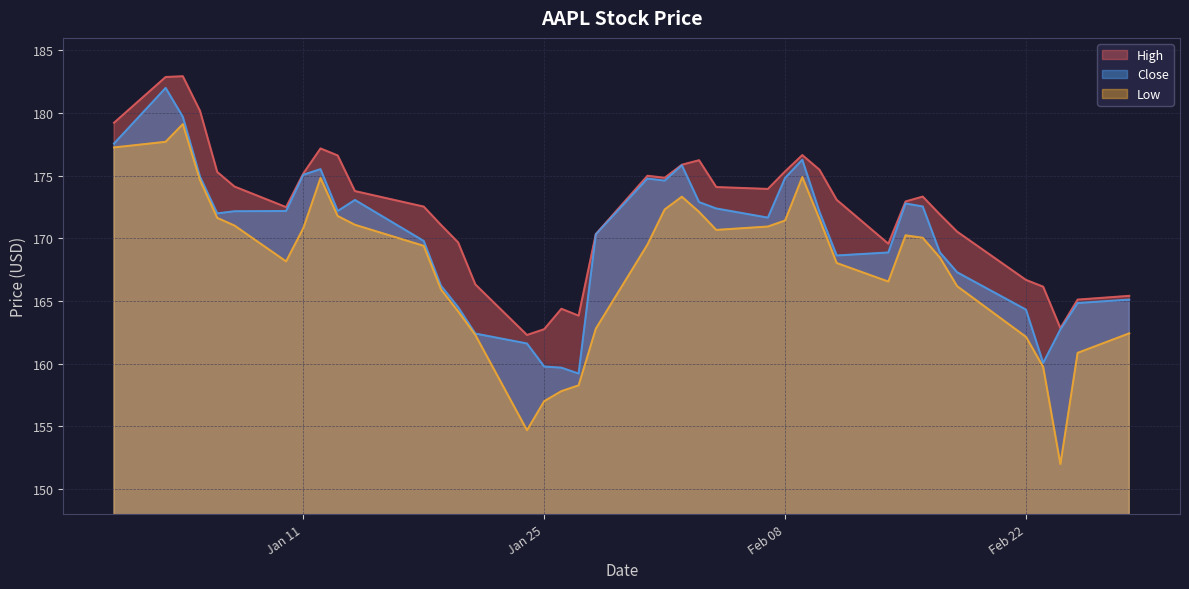

Which series has the largest total across all categories?

High